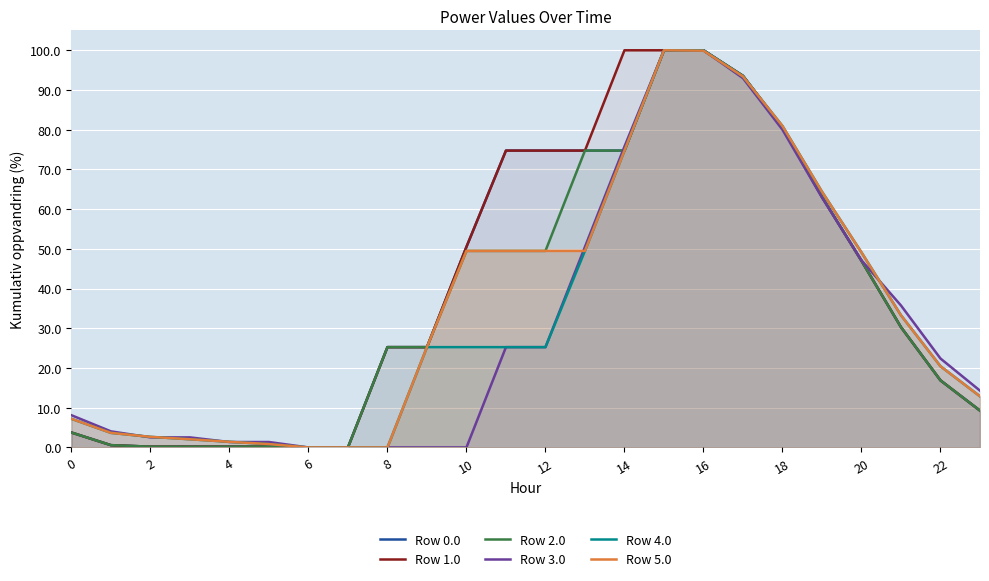

Reading left to right, list all the values displayed in this chart.

Row 0.0: 3.8	0.6	0.2	0.2	0.2	0.2	0.0	0.0	25.3	25.3	50.5	74.7	74.7	74.7	74.7	100.0	100.0	93.6	80.6	63.1	47.0	30.3	16.9	9.3
Row 1.0: 3.8	0.6	0.2	0.2	0.2	0.2	0.0	0.0	25.3	25.3	50.5	74.7	74.7	74.7	100.0	100.0	100.0	93.6	80.6	63.1	47.0	30.3	16.9	9.3
Row 2.0: 3.8	0.6	0.2	0.2	0.2	0.2	0.0	0.0	25.3	25.3	49.5	49.5	49.5	74.7	74.7	100.0	100.0	93.6	80.6	63.1	47.0	30.3	16.9	9.3
Row 3.0: 8.1	4.0	2.5	2.5	1.4	1.4	0.0	0.0	0.0	0.0	0.0	25.3	25.3	50.5	75.8	100.0	100.0	93.0	80.0	62.9	47.1	35.7	22.4	14.3
Row 4.0: 7.2	3.7	2.7	2.1	1.4	0.8	0.0	0.0	0.0	25.3	25.3	25.3	25.3	49.5	74.7	100.0	100.0	93.4	80.9	64.4	49.1	33.3	20.4	12.9
Row 5.0: 7.2	3.7	2.7	2.1	1.4	0.8	0.0	0.0	0.0	25.3	49.5	49.5	49.5	49.5	74.7	100.0	99.9	93.4	80.9	64.4	49.1	33.3	20.4	12.9